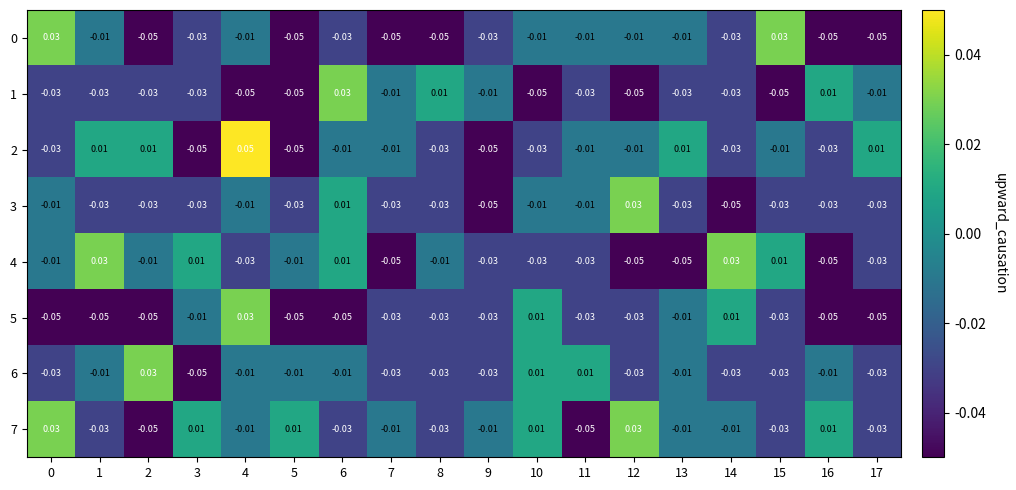

Is the value of 5 at 10 greater than the value of 1 at 5?

Yes